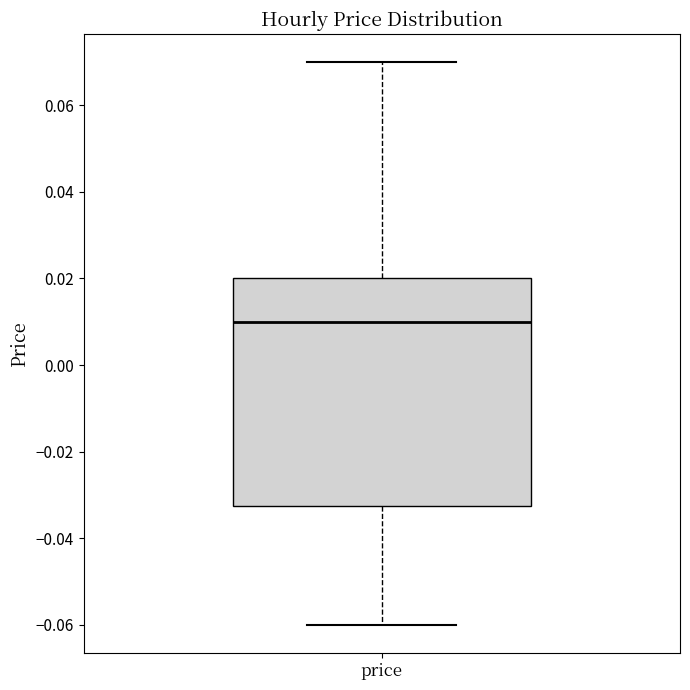

Transcribe this box plot: give where the median line is, the range the box spans, and where the two whiskers end, as read against the y-axis. The values are not printed on the chart, so give them approximately, as read against the axis.

median 0.010, box -0.032 to 0.020, whiskers -0.060 to 0.070